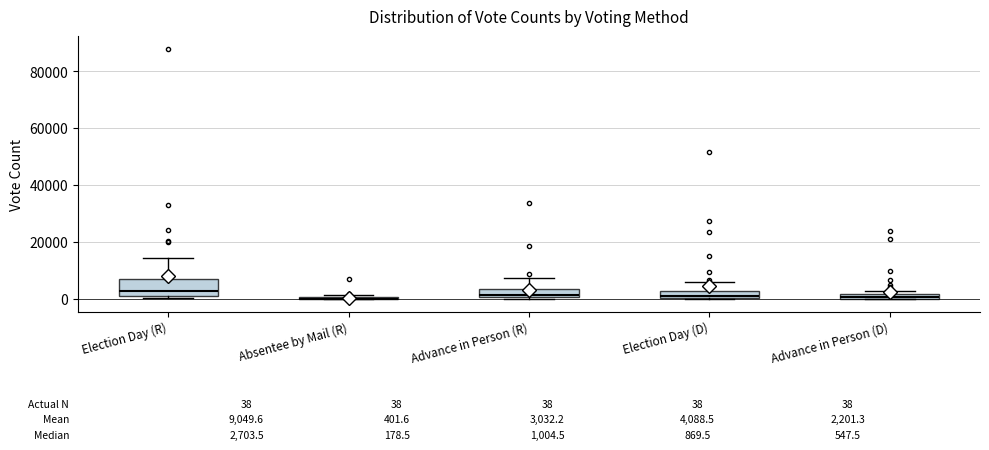

Which box is the tallest, from its lower edge to its upper edge?

Election Day (R)